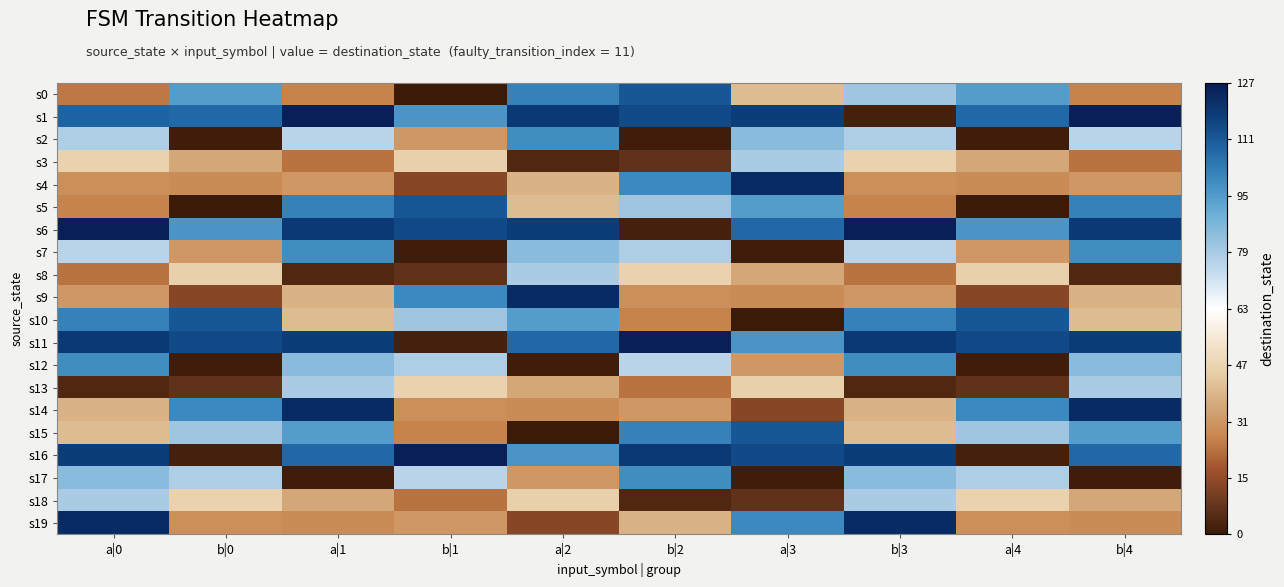

Rank the series by their maximum value, from lowest to highest.

s3, s8, s13, s18, s2, s7, s12, s17, s0, s5, s10, s15, s4, s9, s14, s19, s1, s6, s11, s16